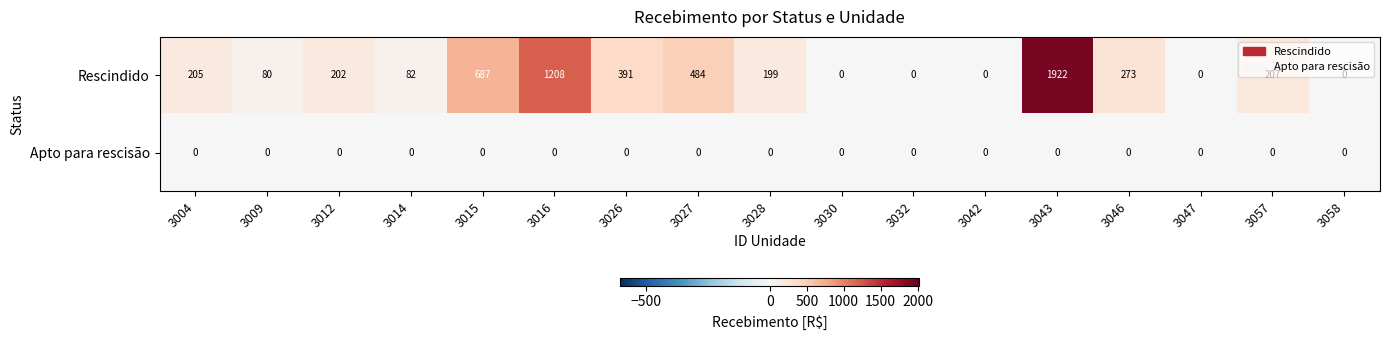

Rank the series by their maximum value, from highest to lowest.

Rescindido, Apto para rescisão